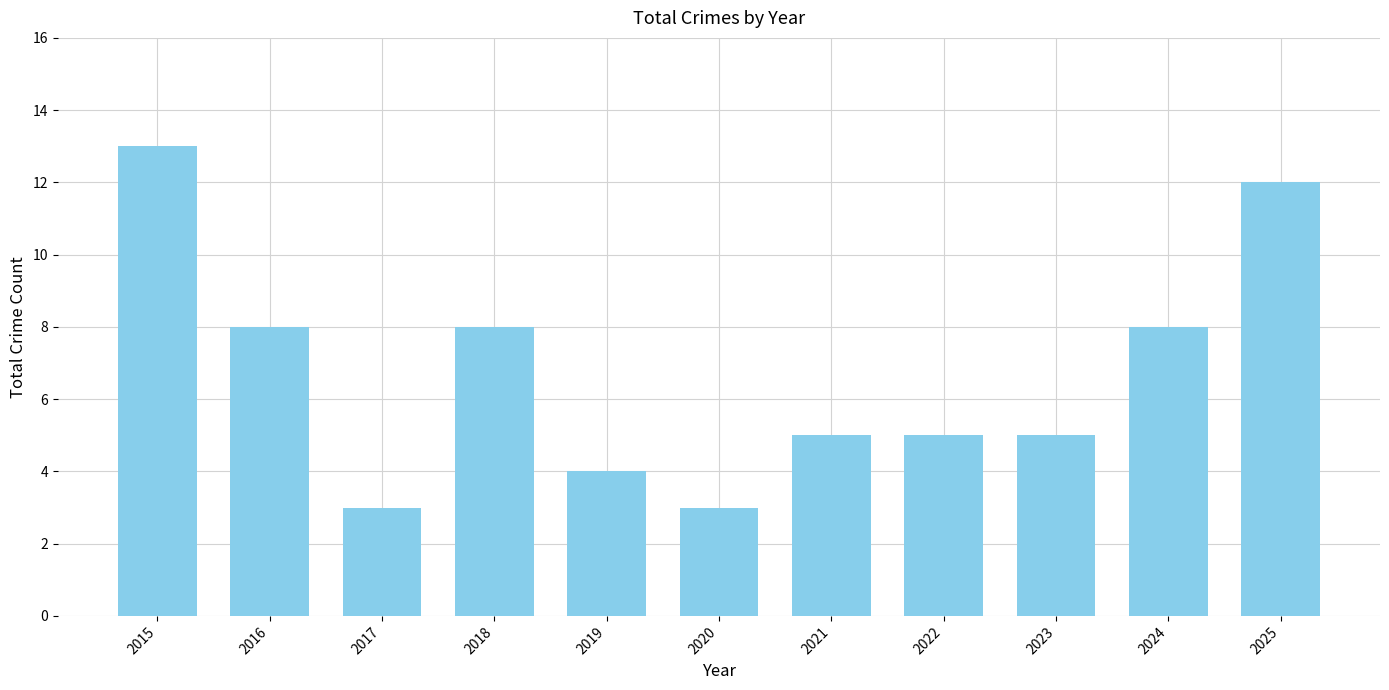

What is the greatest value displayed?

13